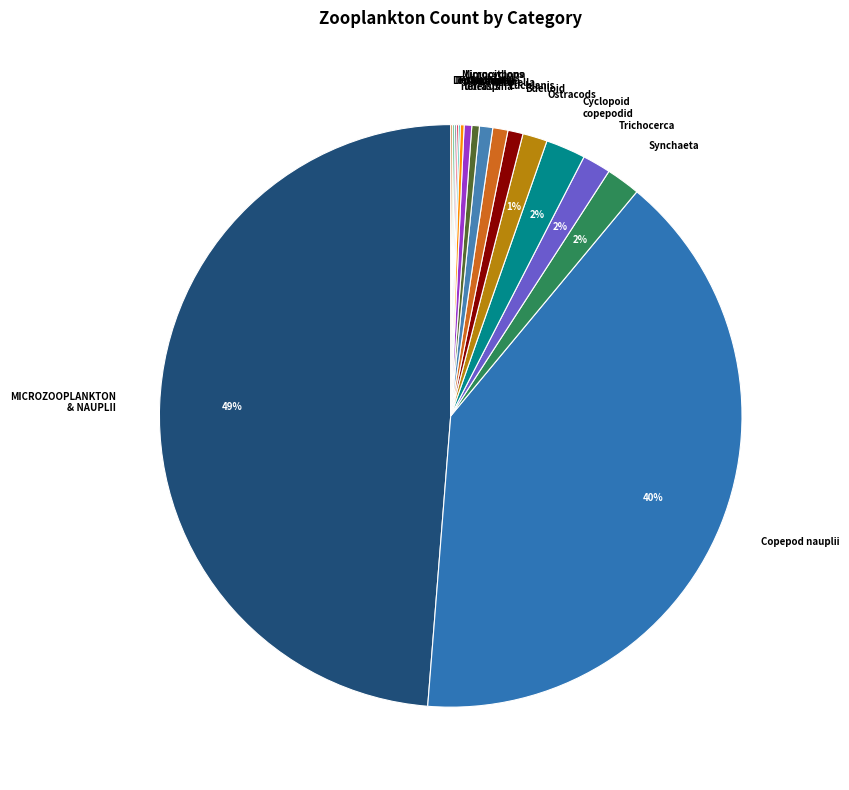

True or false: Synchaeta accounts for 15% of the total.

False